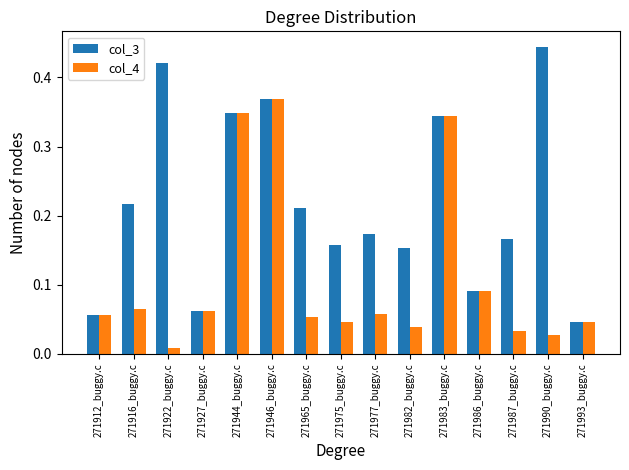

How many distinct data groups are displayed?

2